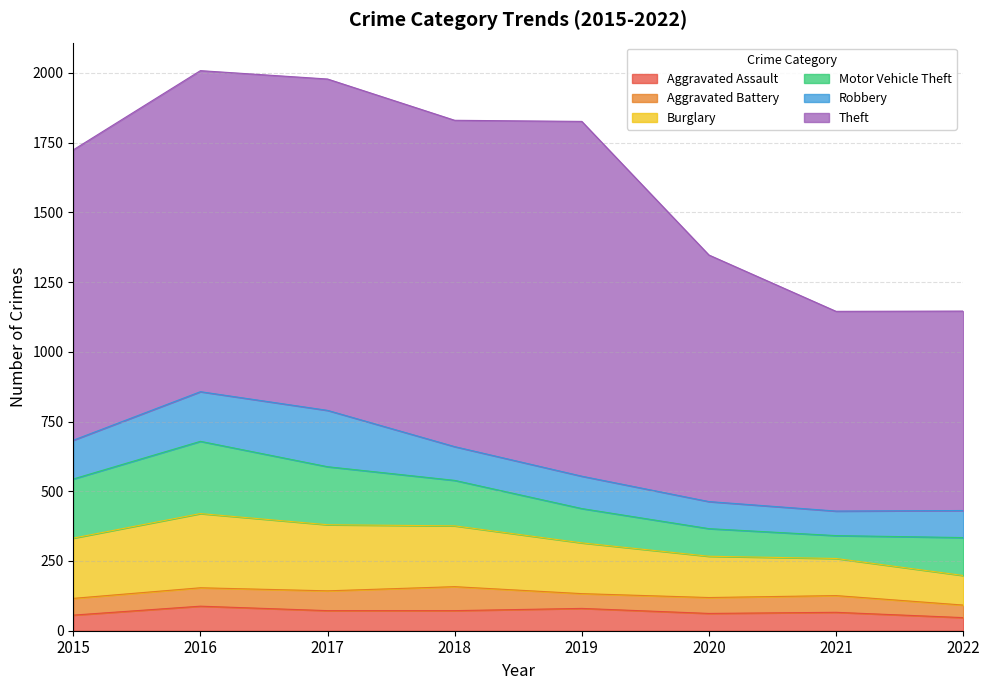

Reading left to right, what are all the values shown in this chart?

Aggravated Assault: 56	88	72	72	80	62	66	47
Aggravated Battery: 60	66	71	86	53	57	60	45
Burglary: 216	266	237	218	182	148	133	106
Motor Vehicle Theft: 212	259	208	163	123	99	82	136
Robbery: 139	178	202	121	116	97	88	97
Theft: 1041	1151	1188	1170	1272	884	716	715